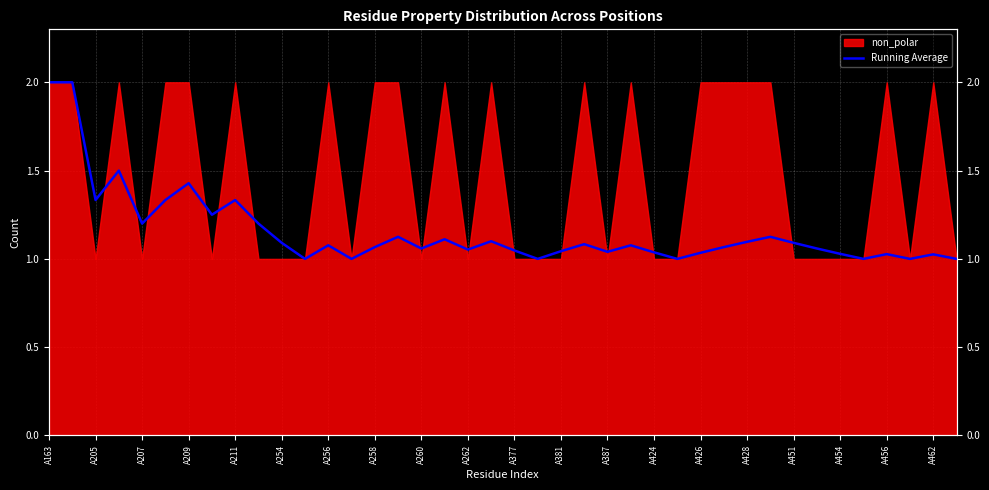

True or false: the data shows 0.2 at A454.

False